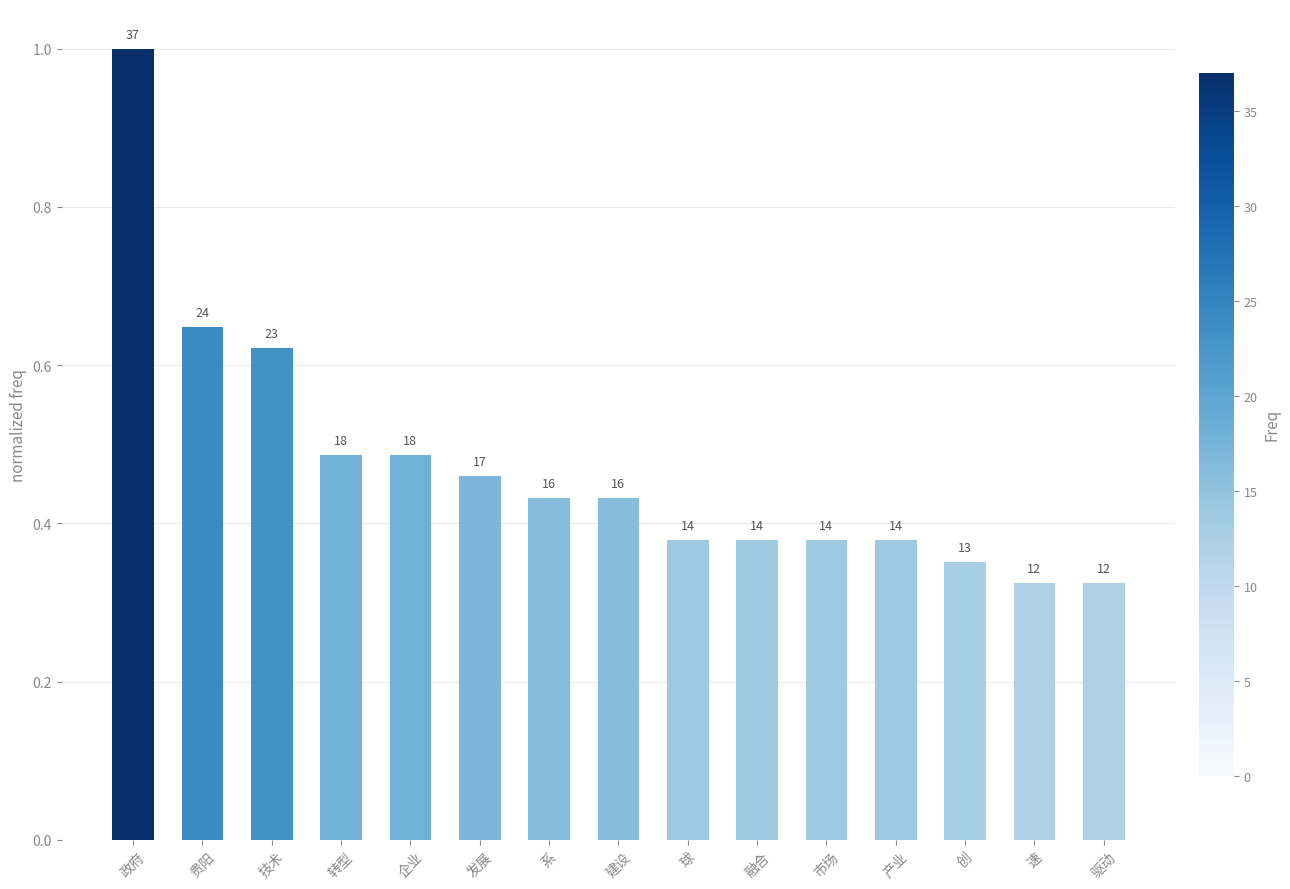

Reading right to left, transcribe all the data shown in this chart.

0.3	0.3	0.4	0.4	0.4	0.4	0.4	0.4	0.4	0.5	0.5	0.5	0.6	0.6	1.0